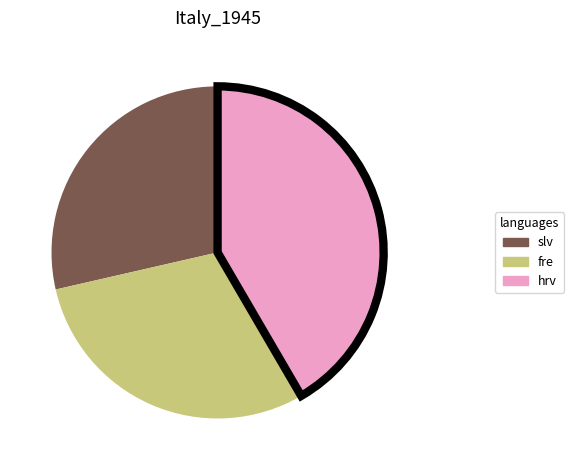

Is there a majority slice in this chart?

No